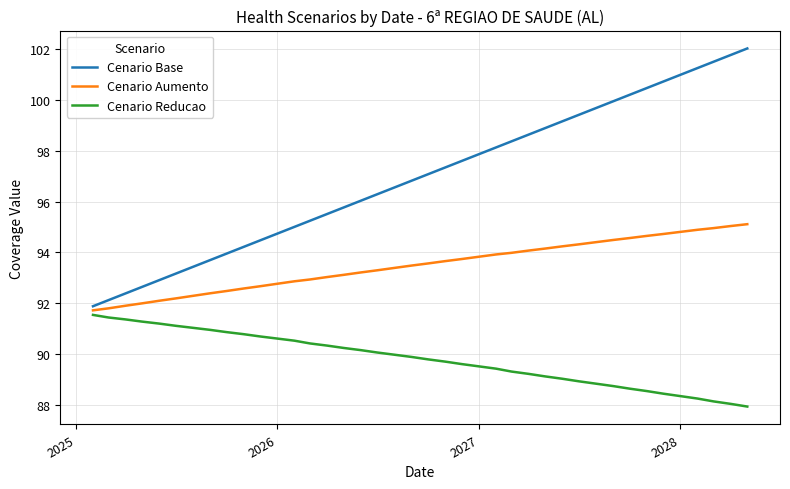

Which series has the largest range (max minus min)?

Cenario Base